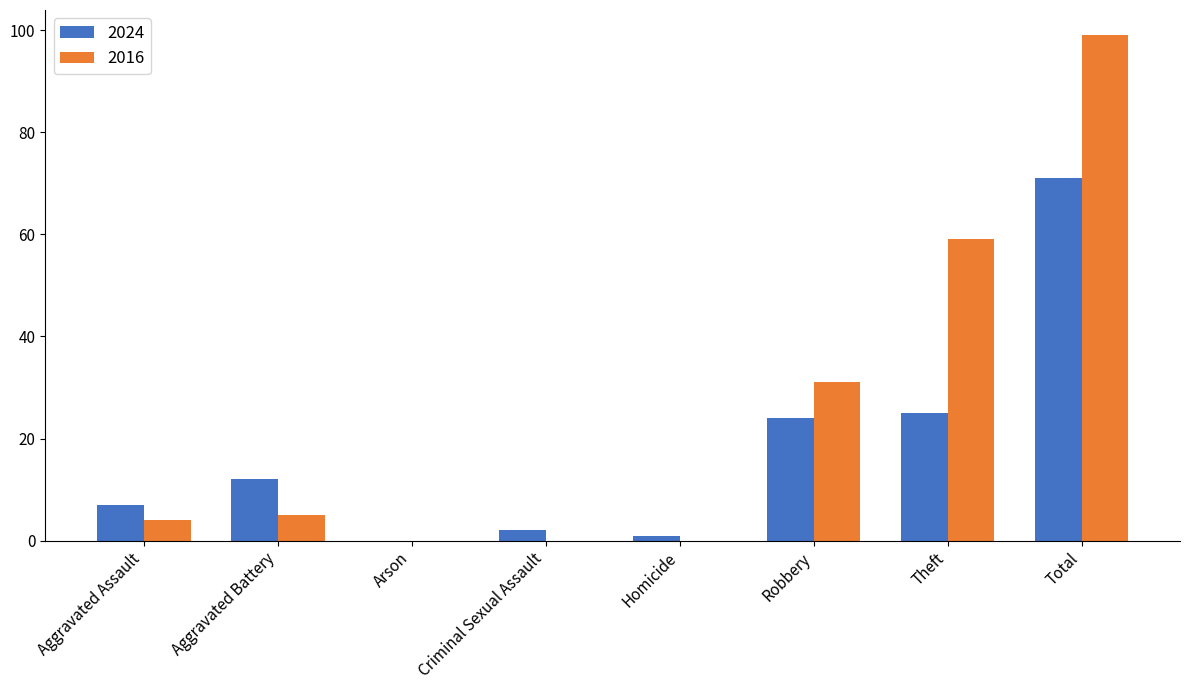

What is the spread (max minus min) of values at Aggravated Assault?

3